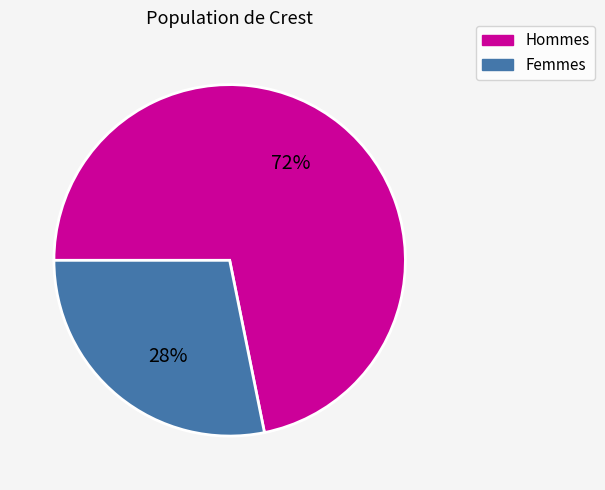

Is there any slice that represents more than half of the pie?

Yes